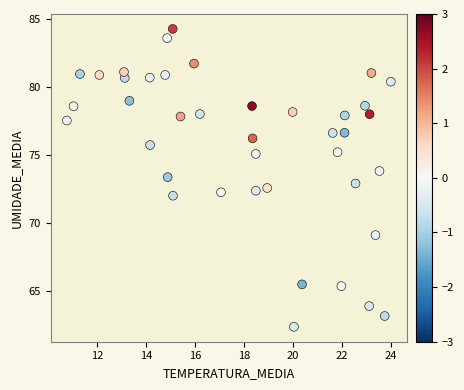

What is the range of Y values (max minus min)?

21.9